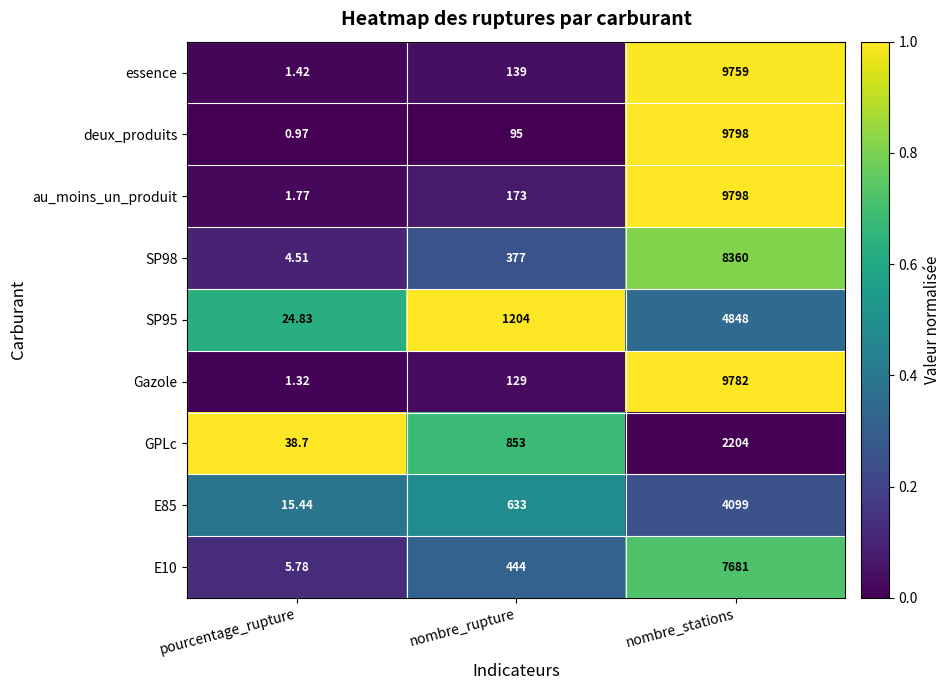

Which series changed the most between nombre_rupture and nombre_stations?

deux_produits